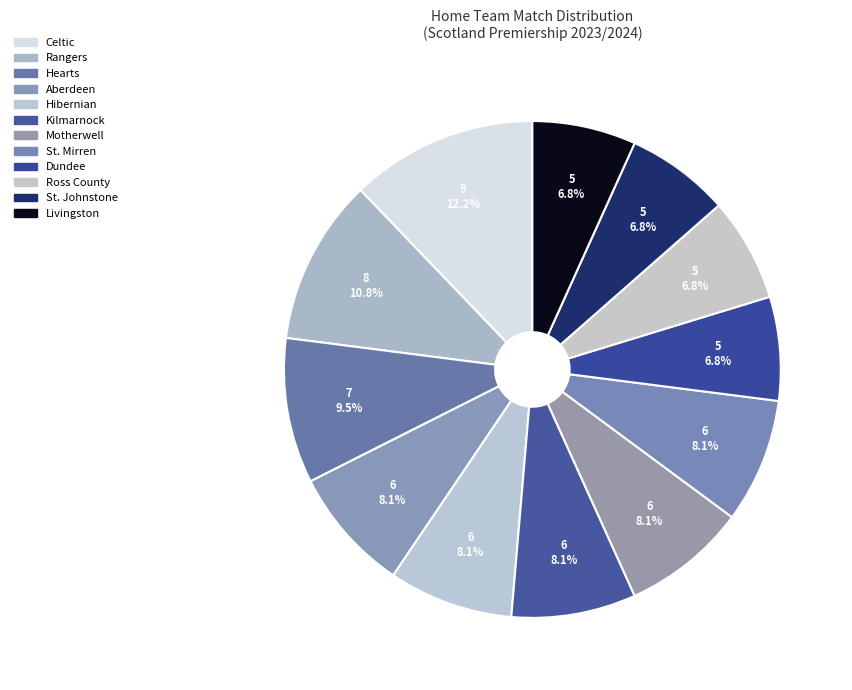

Is it true that Celtic is 4% of the pie?

False